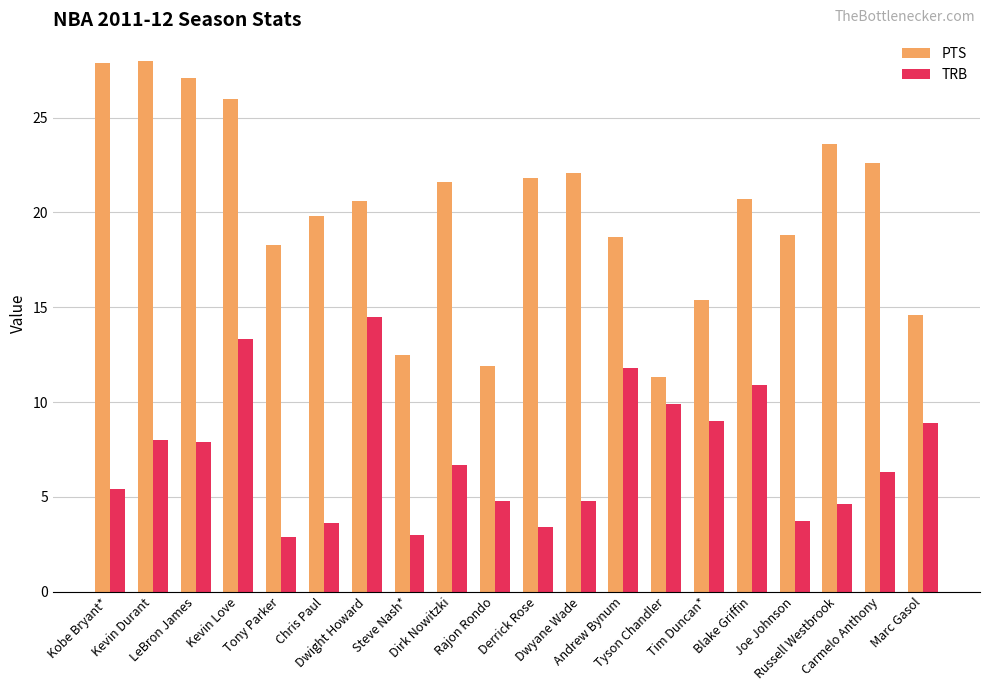

How many data points in PTS are less than 20?

9